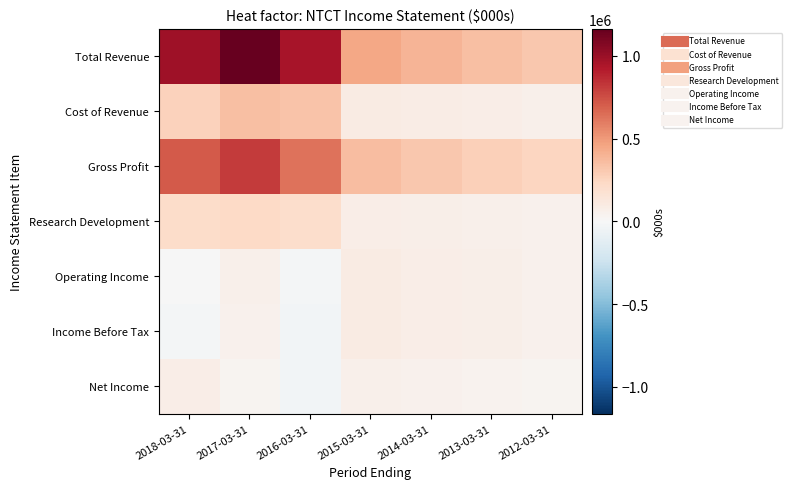

Rank the series at 2013-03-31 from highest to lowest value.

Total Revenue, Gross Profit, Cost of Revenue, Operating Income, Income Before Tax, Research Development, Net Income